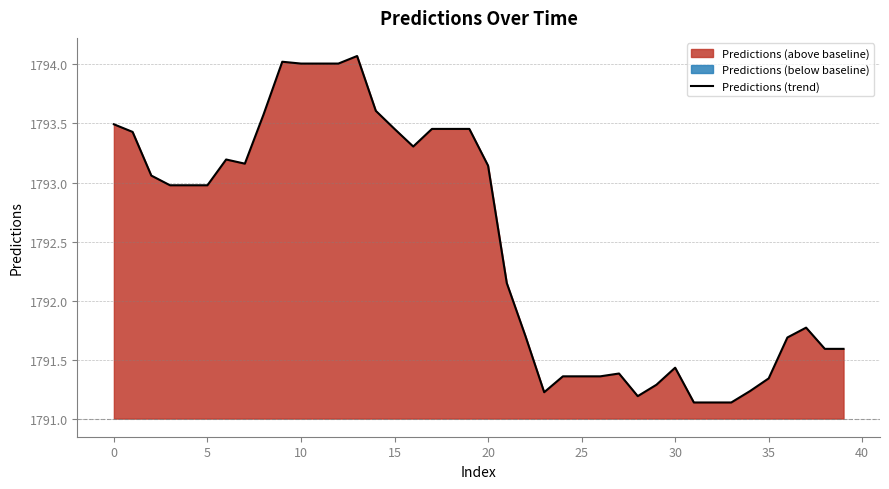

What is the label of the 1st point from the right?

39